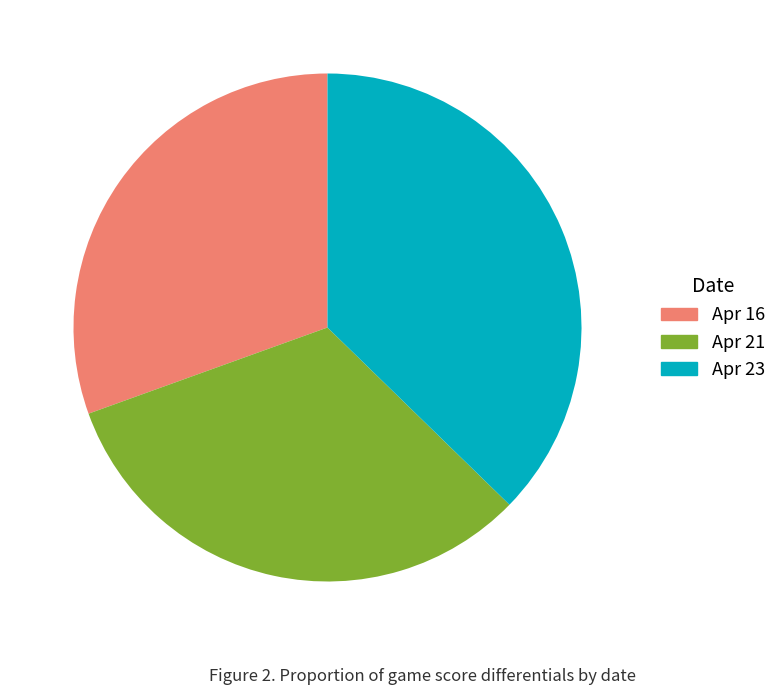

Does Apr 16 account for over 50% of the chart?

No